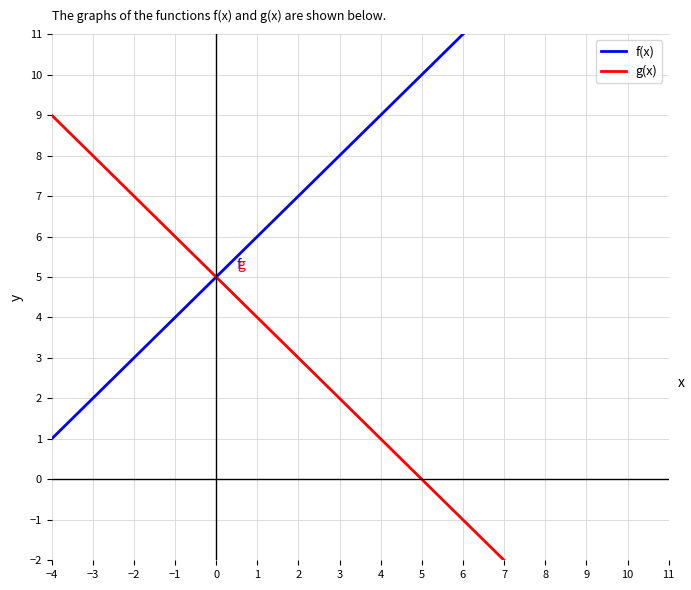

The g(x) series shows 3.5 at 3. True or false?

False